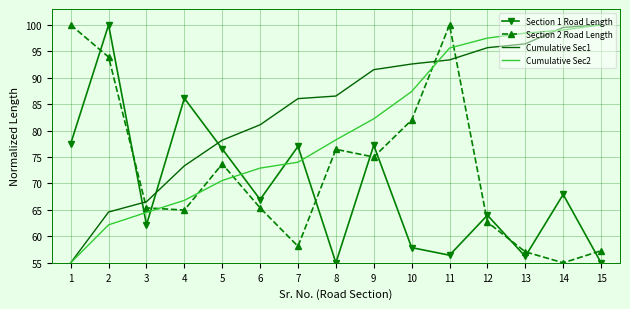

The value of Cumulative Sec1 at 14 is 99.5. True or false?

True